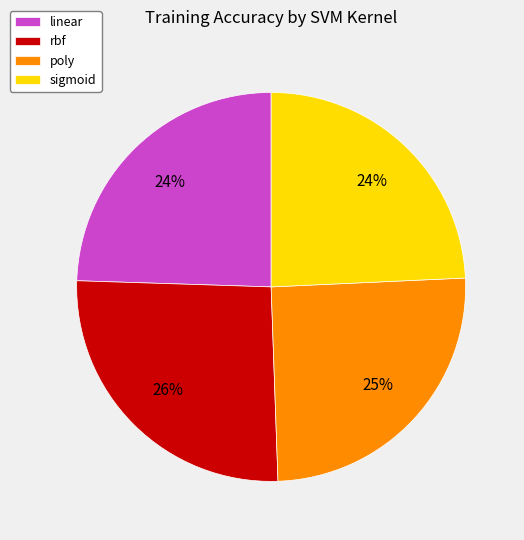

What percentage is the rbf slice, to the nearest percent?

26%